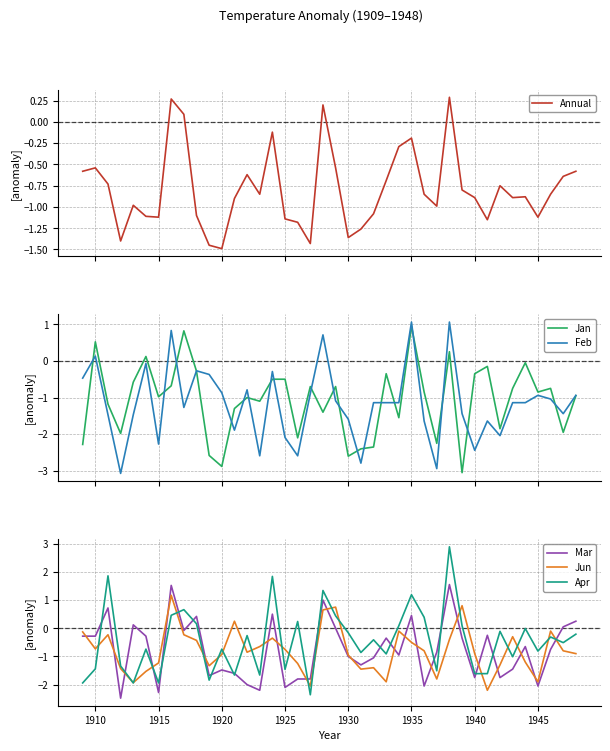

What is the maximum value for Mar?

1.6